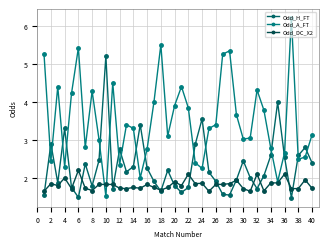

How many series are shown in this chart?

3